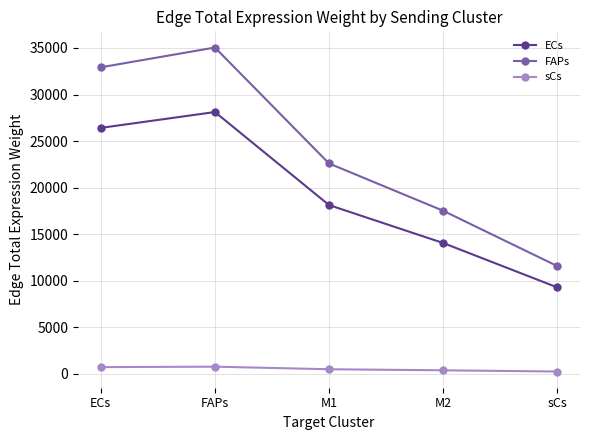

Which series has the largest total across all categories?

FAPs